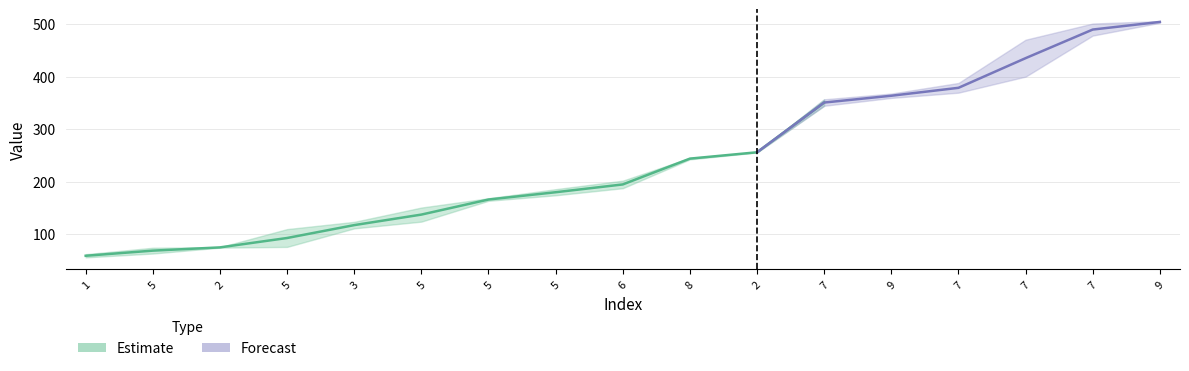

What is the difference between the highest and lowest values at 1?

6.1